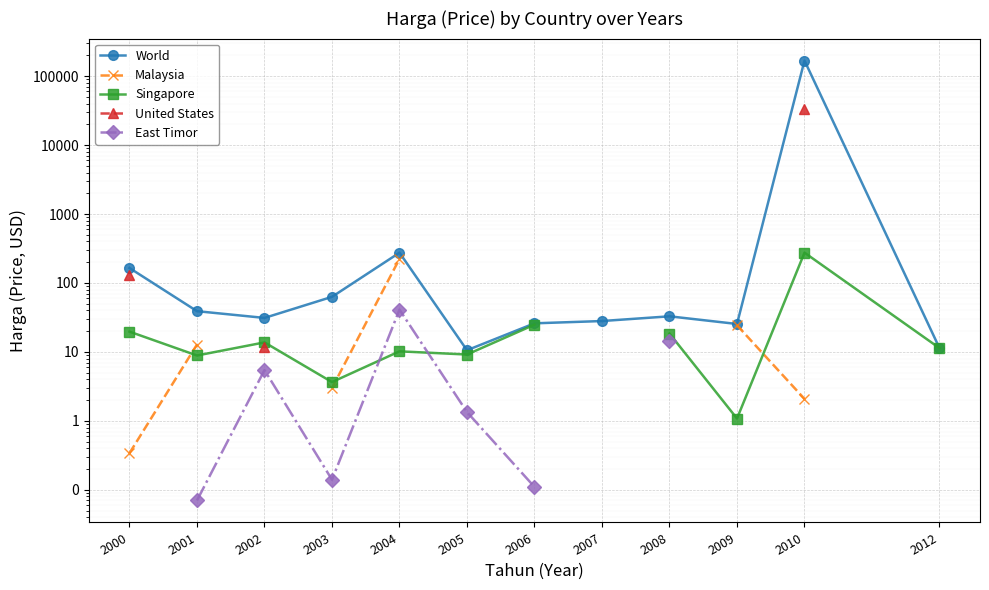

True or false: Malaysia has more than 0 points higher than both neighbors.

False